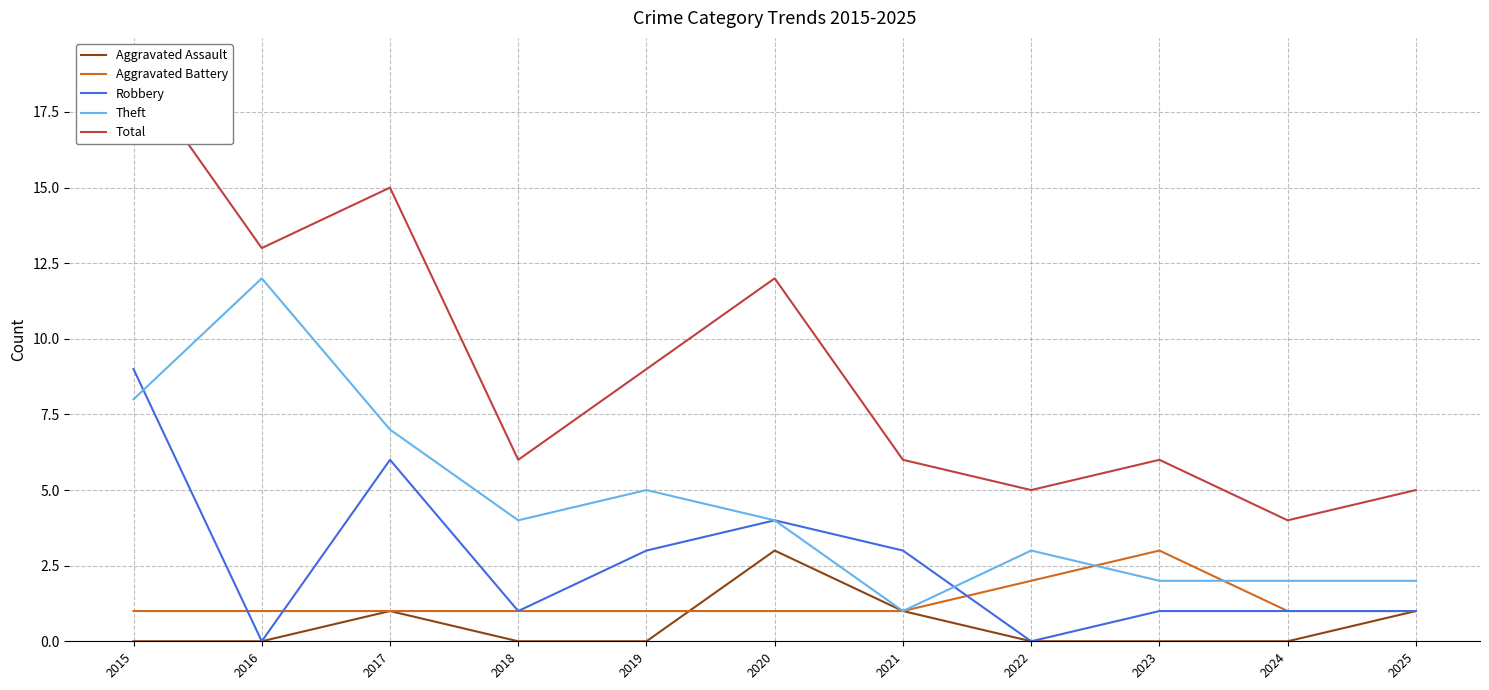

What is the sum of the Aggravated Assault values at 2017 and 2018?

1